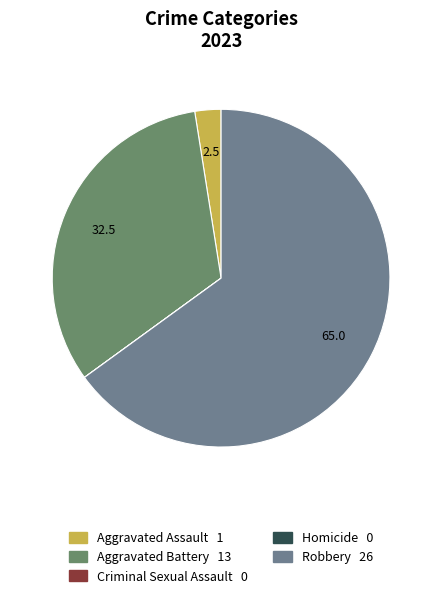

What is the change in value from Aggravated Battery to Homicide?

-13